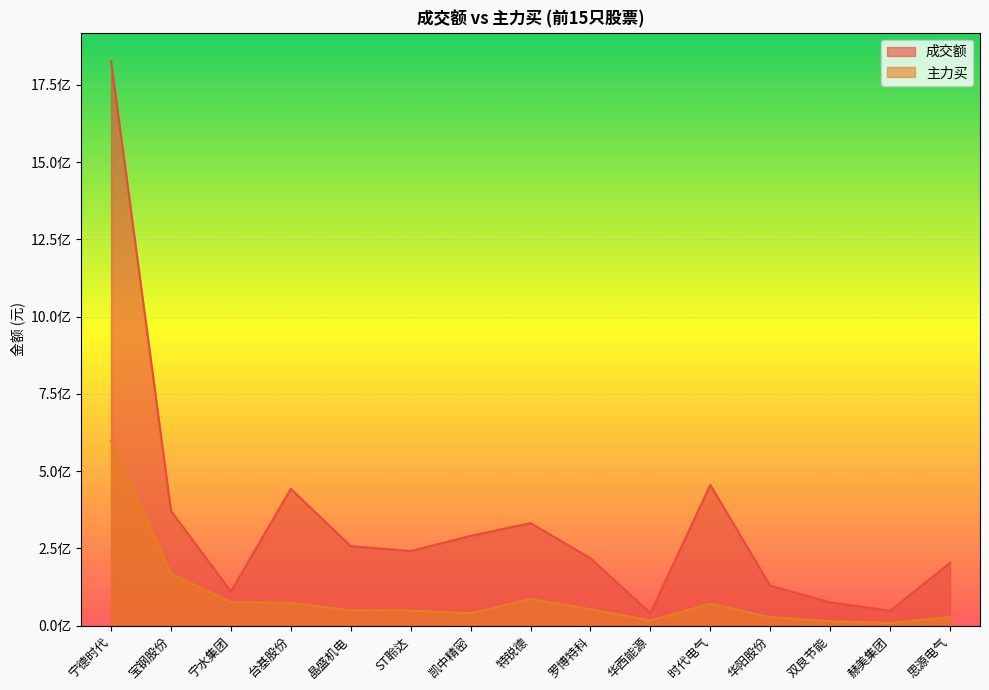

At how many categories does at least one series exceed 1727303301?

1